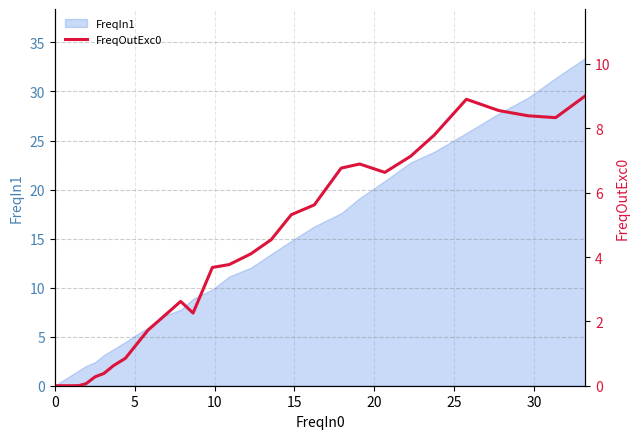

What is the maximum value for FreqIn1?

33.4